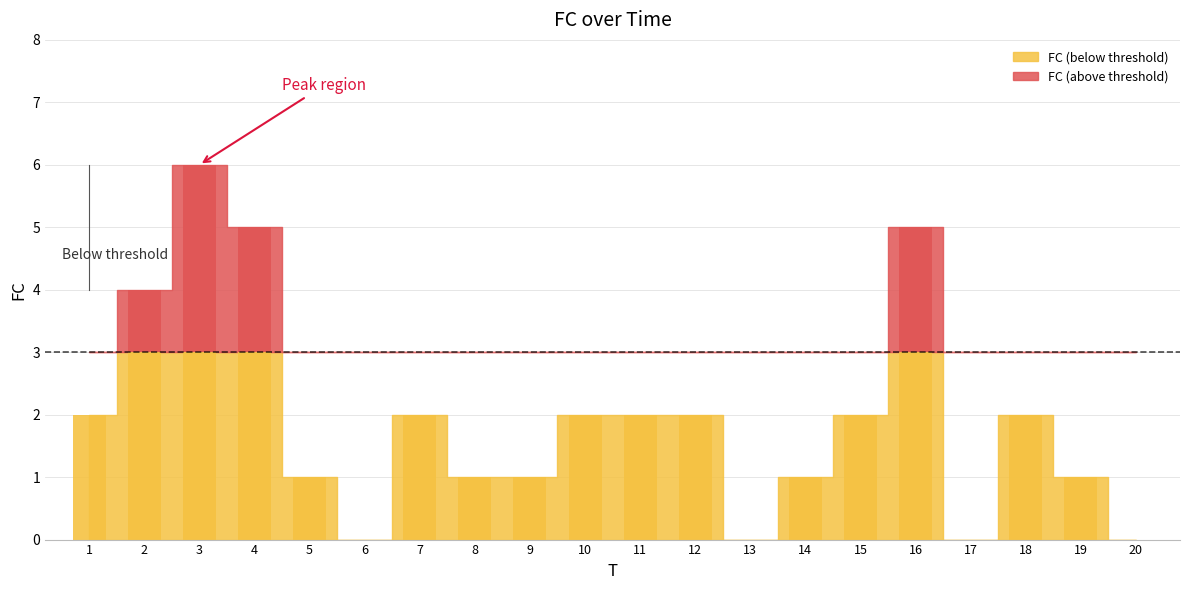

The chart shows a value of 0 at 17. True or false?

True